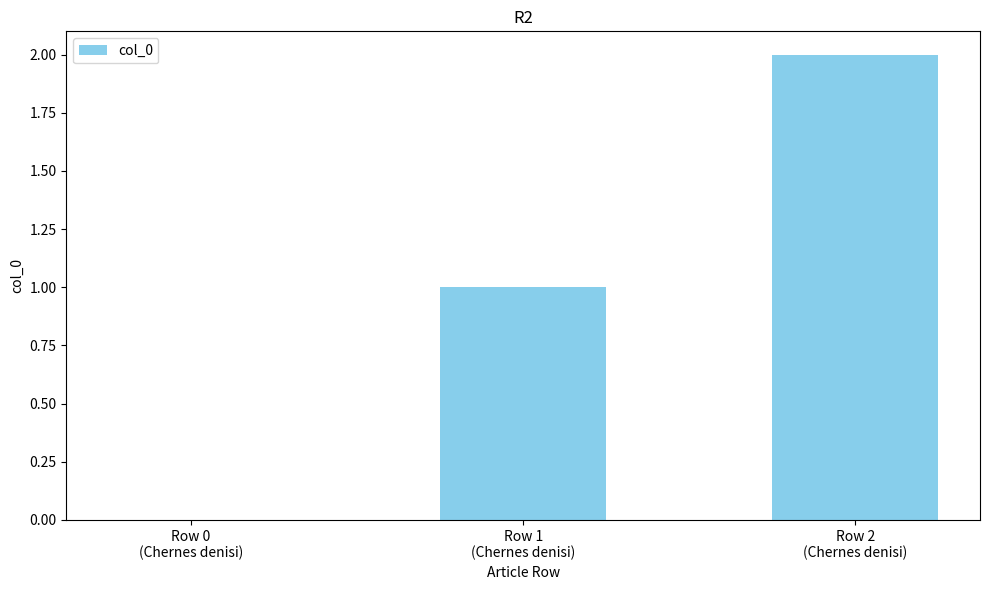

What is the sum of the values at Row 2
(Chernes denisi) and Row 1
(Chernes denisi)?

3